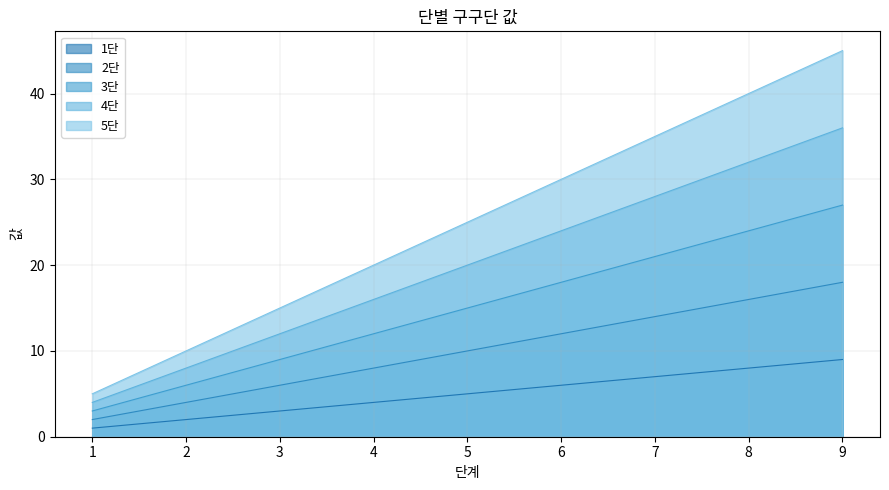

At which label is 1단 closest to 5?

5